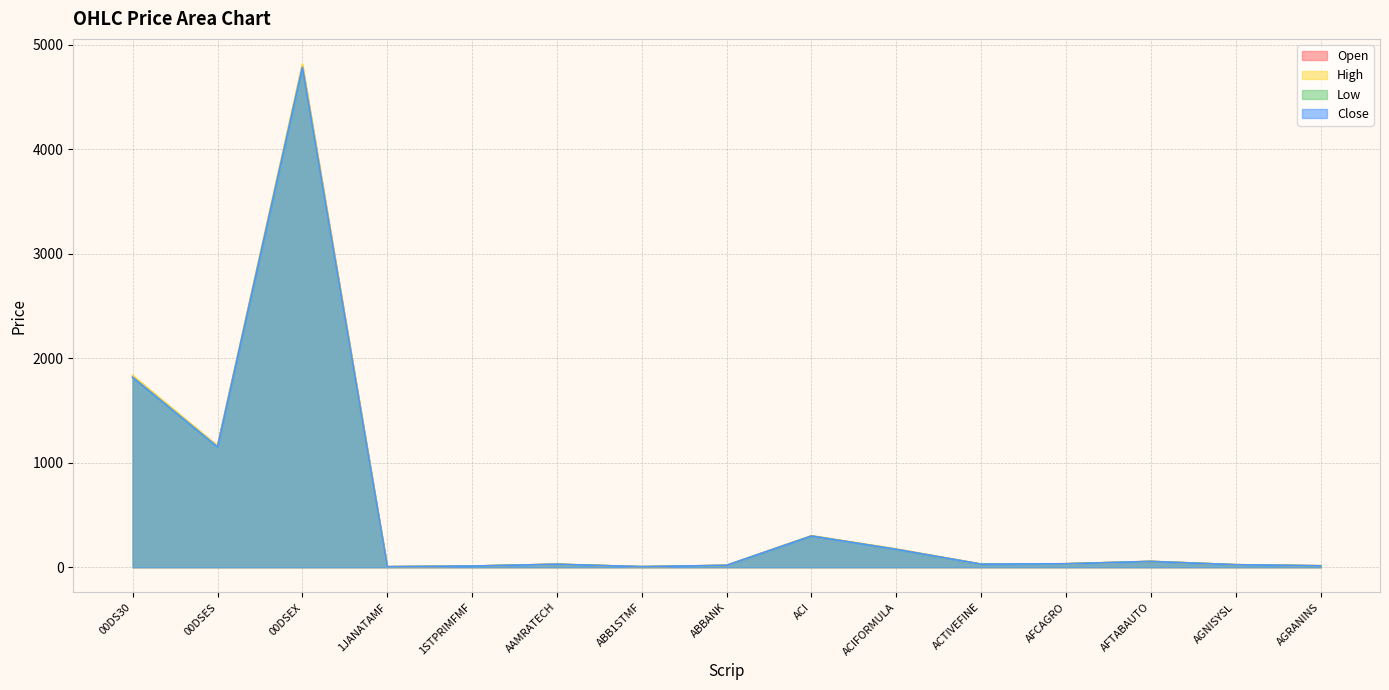

Rank the series at ACTIVEFINE from highest to lowest value.

Open, High, Close, Low